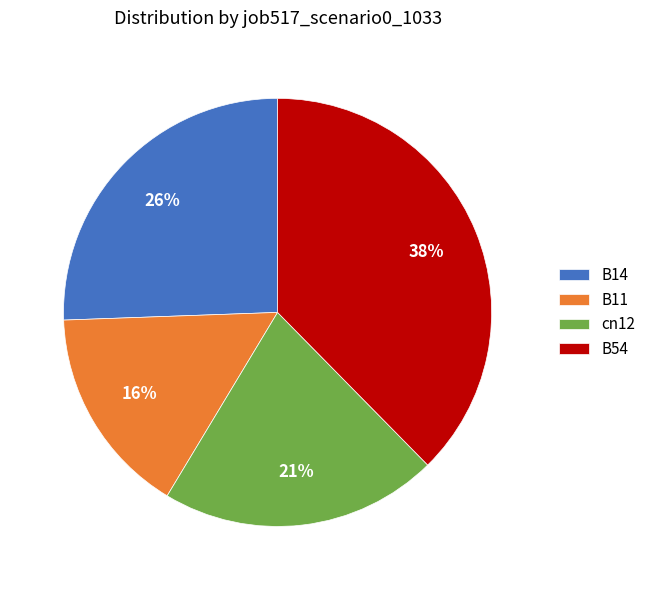

Count the number of slices in the pie.

4